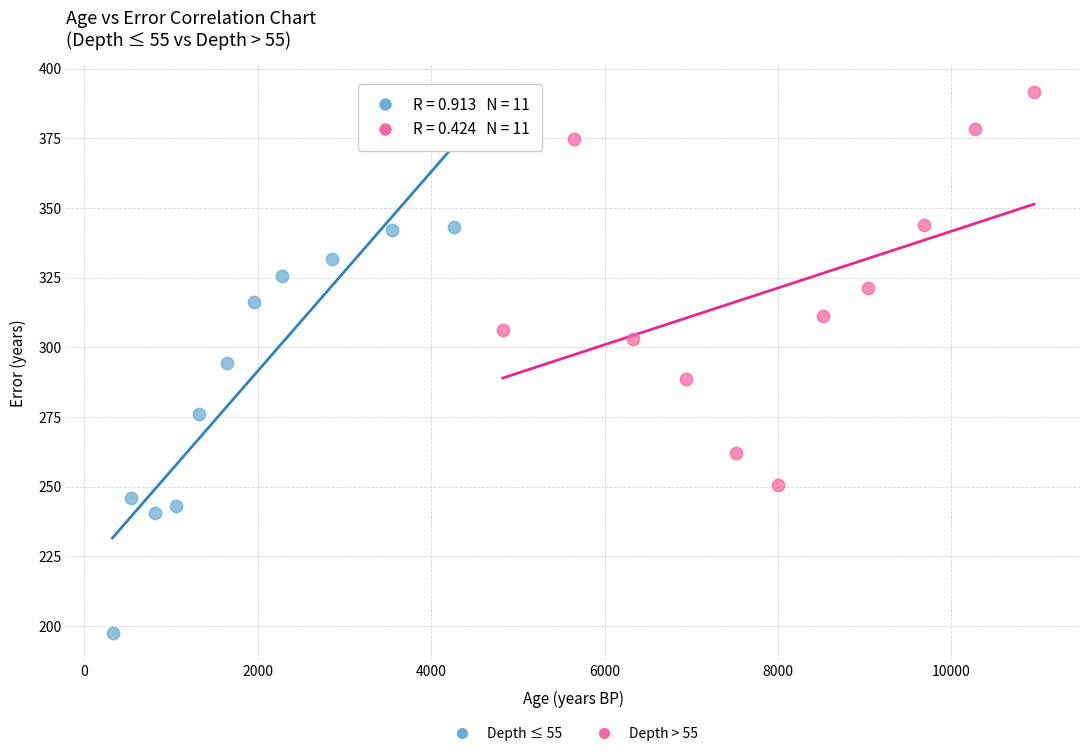

Which series reaches the maximum Y coordinate?

Depth > 55